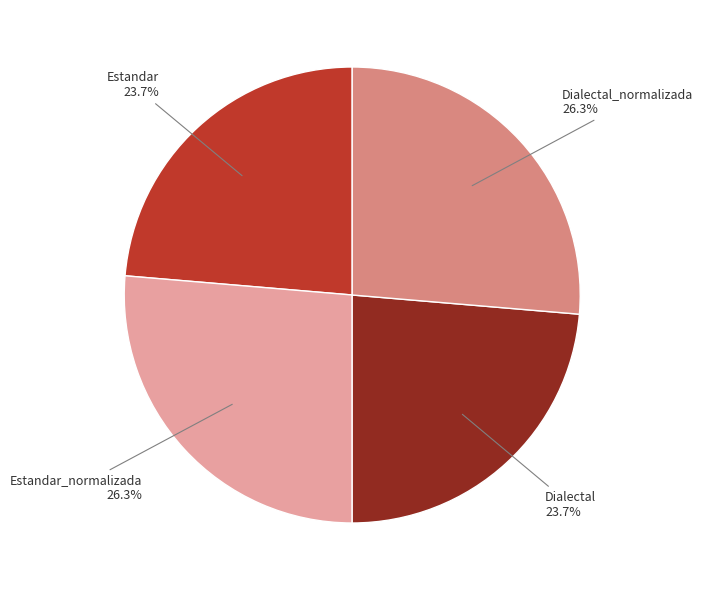

To the nearest percent, what is the difference between the Dialectal_normalizada and Estandar slice percentages?

3%